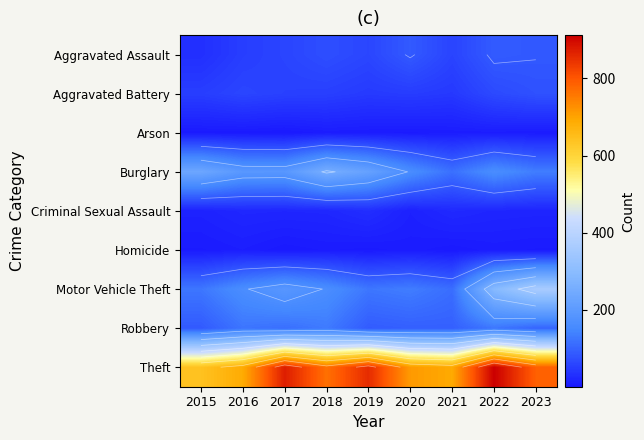

Count the number of data series in this chart.

9